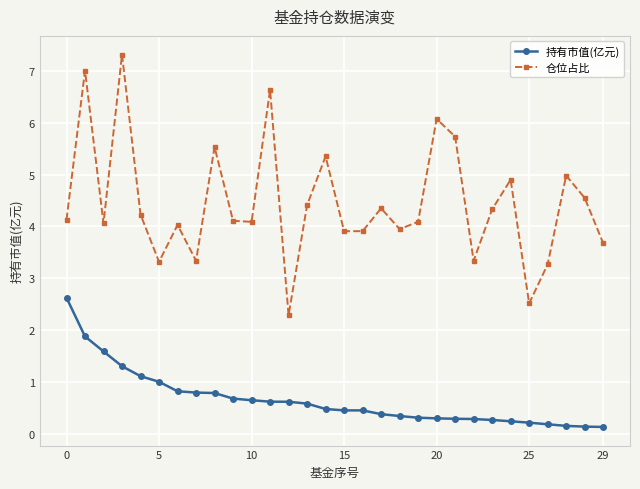

True or false: 仓位占比 has more than 2 points higher than both neighbors.

True